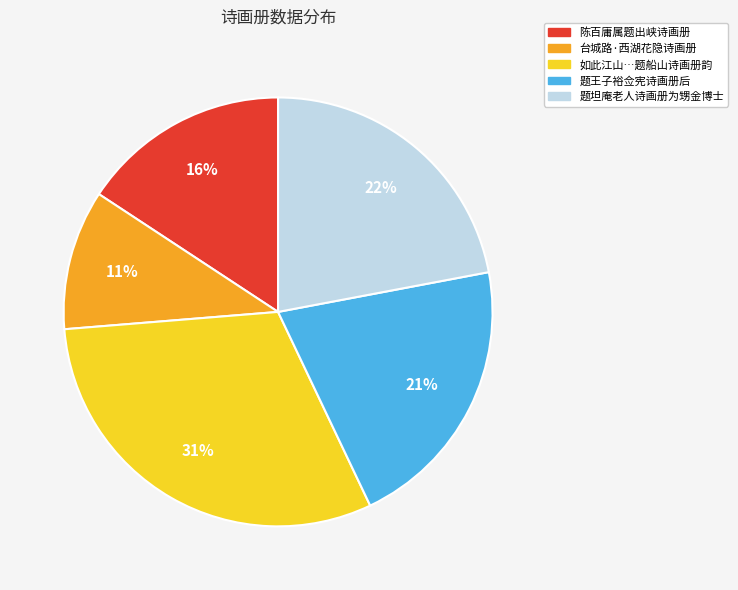

Which slice is the largest?

如此江山…题船山诗画册韵